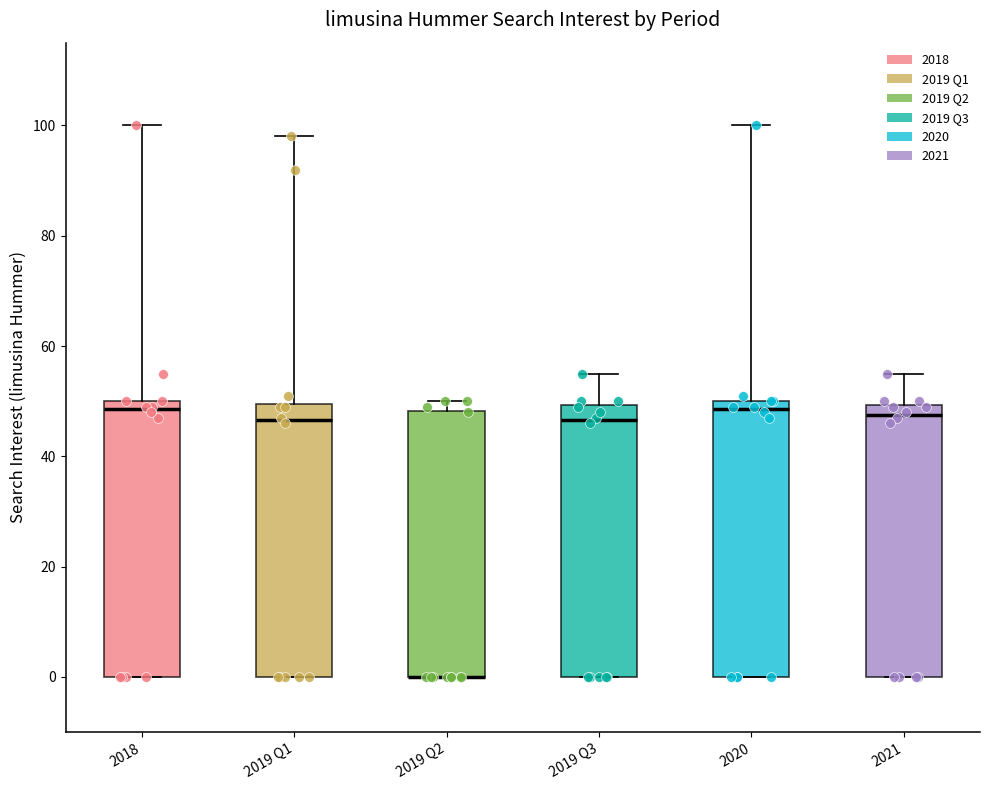

Reading left to right, read every box against the y-axis: the position of its median line, the range the box covers, and the ends of its whiskers. The values are not printed on the chart, so give them approximately, as read against the axis.

2018: median 48, box 0 to 50, whiskers 0 to 100
2019 Q1: median 46, box 0 to 50, whiskers 0 to 98
2019 Q2: median 0 (drawn on the box's lower edge), box 0 to 48, whiskers 0 to 50
2019 Q3: median 46, box 0 to 50, whiskers 0 to 56
2020: median 48, box 0 to 50, whiskers 0 to 100
2021: median 48, box 0 to 50, whiskers 0 to 56